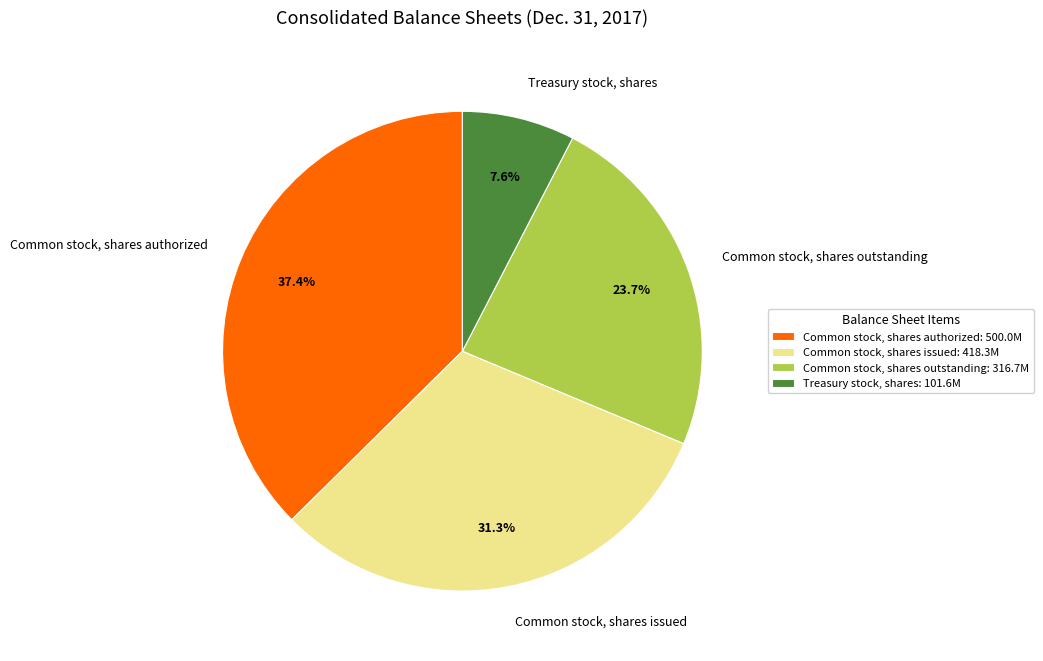

Is there a majority slice in this chart?

No